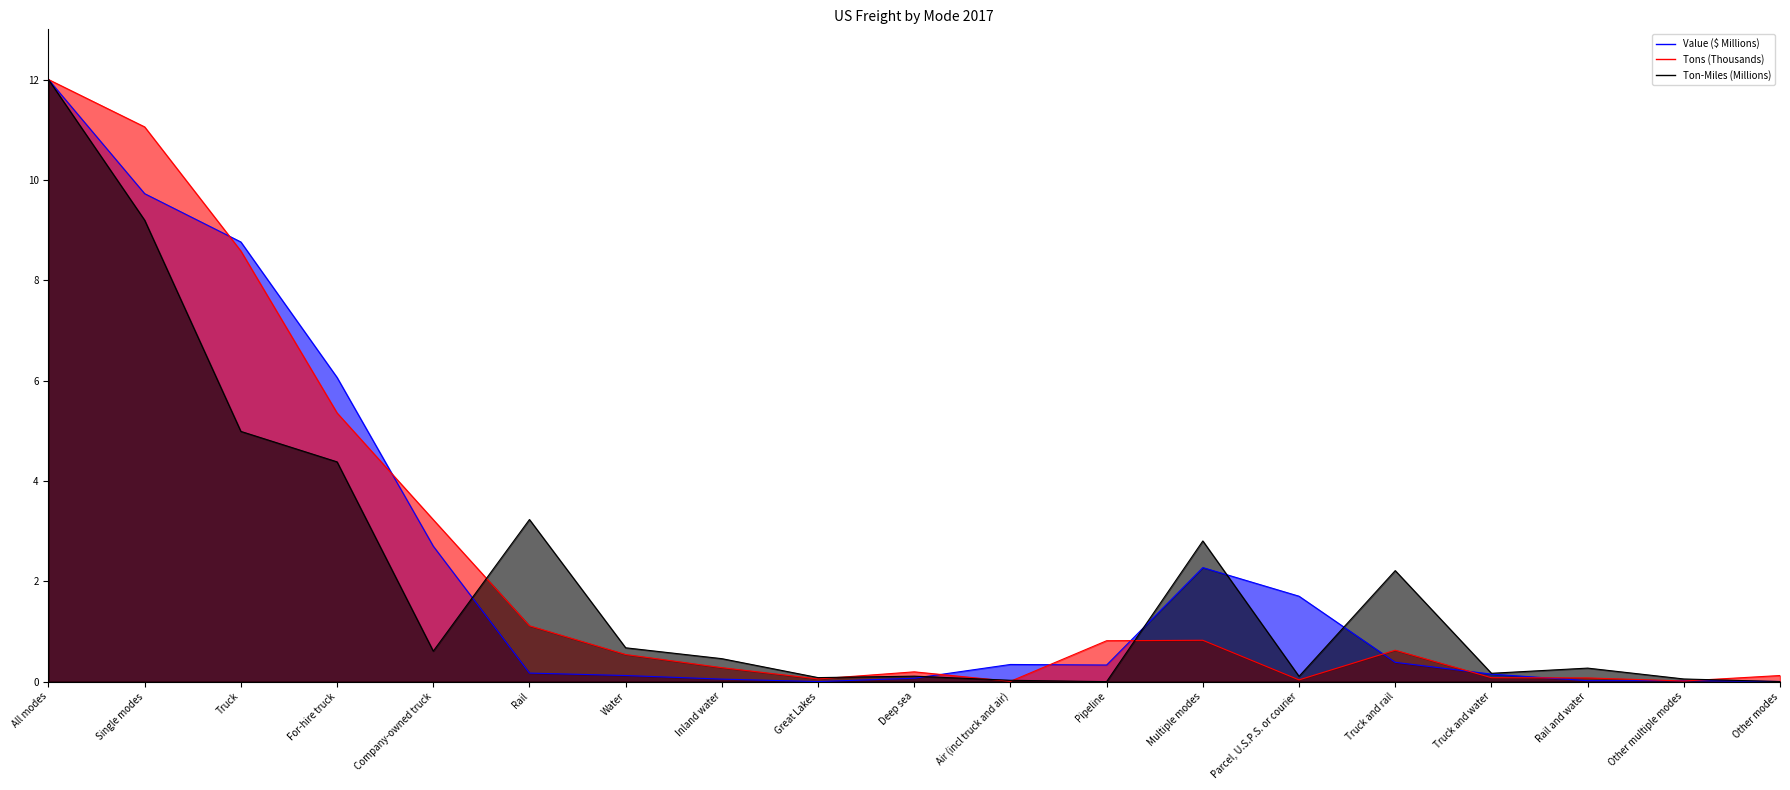

Is the value of Ton-Miles (Millions) (line) at Truck and rail greater than the value of Value ($ Millions) (line) at Rail?

Yes